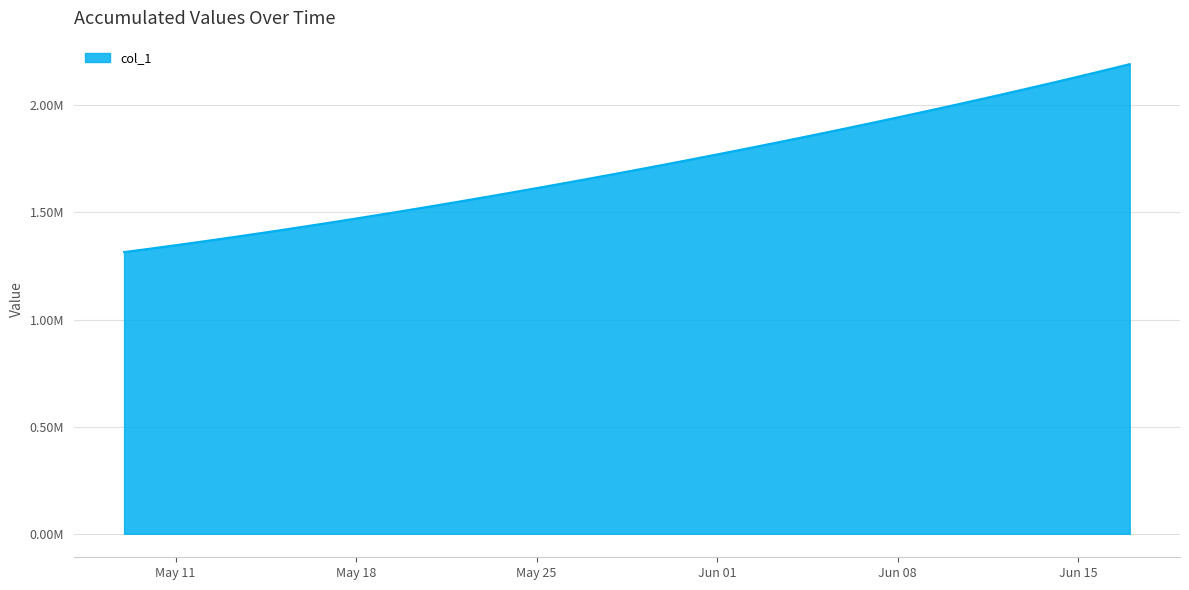

Does the chart have visible grid lines?

Yes